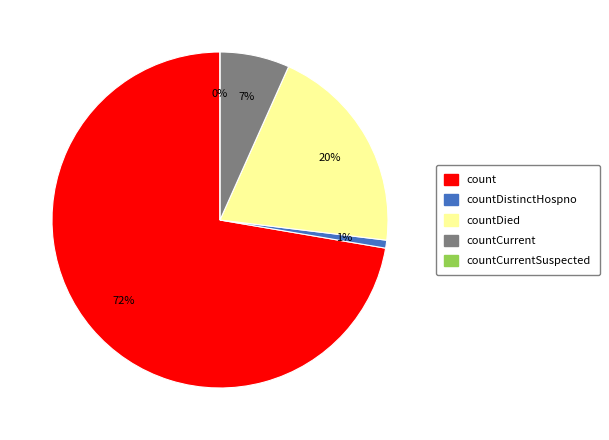

Which has a higher value, countCurrent or countCurrentSuspected?

countCurrent